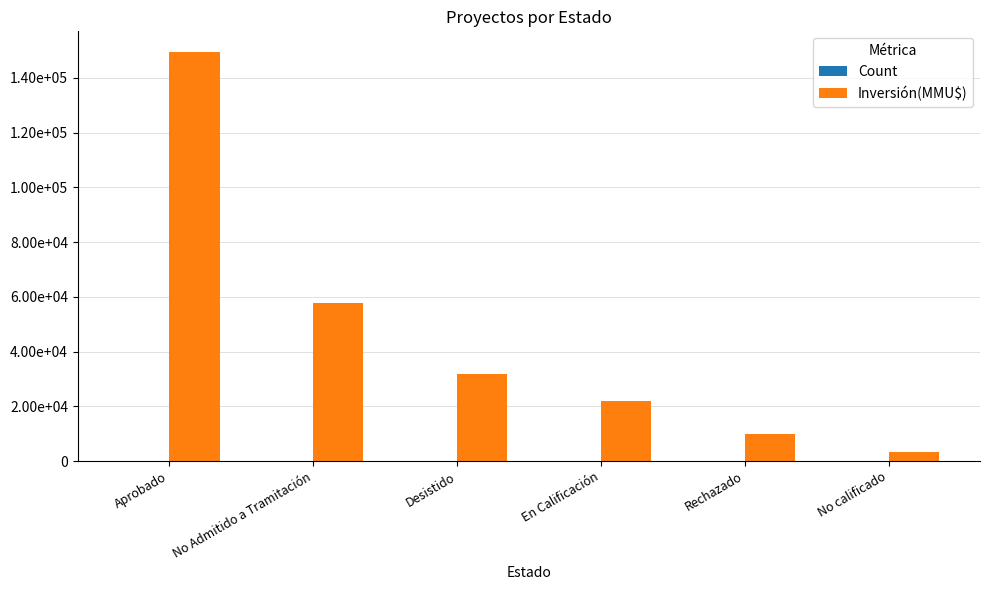

Between Aprobado and En Calificación, which series saw the biggest shift?

Inversión(MMU$)